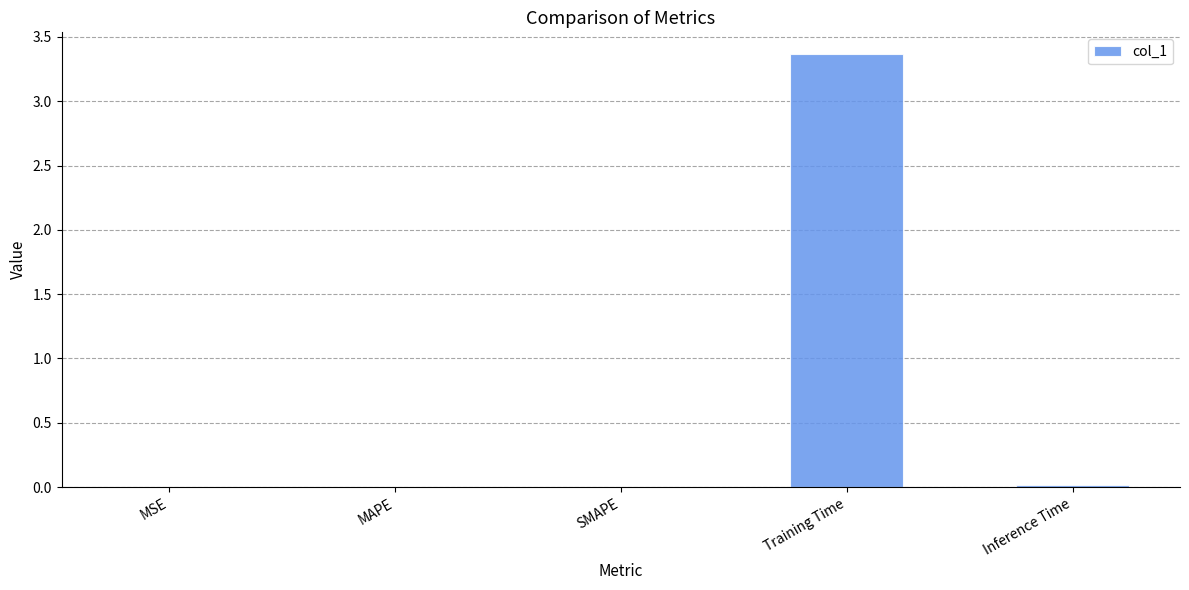

What is the sum of all values?

3.4